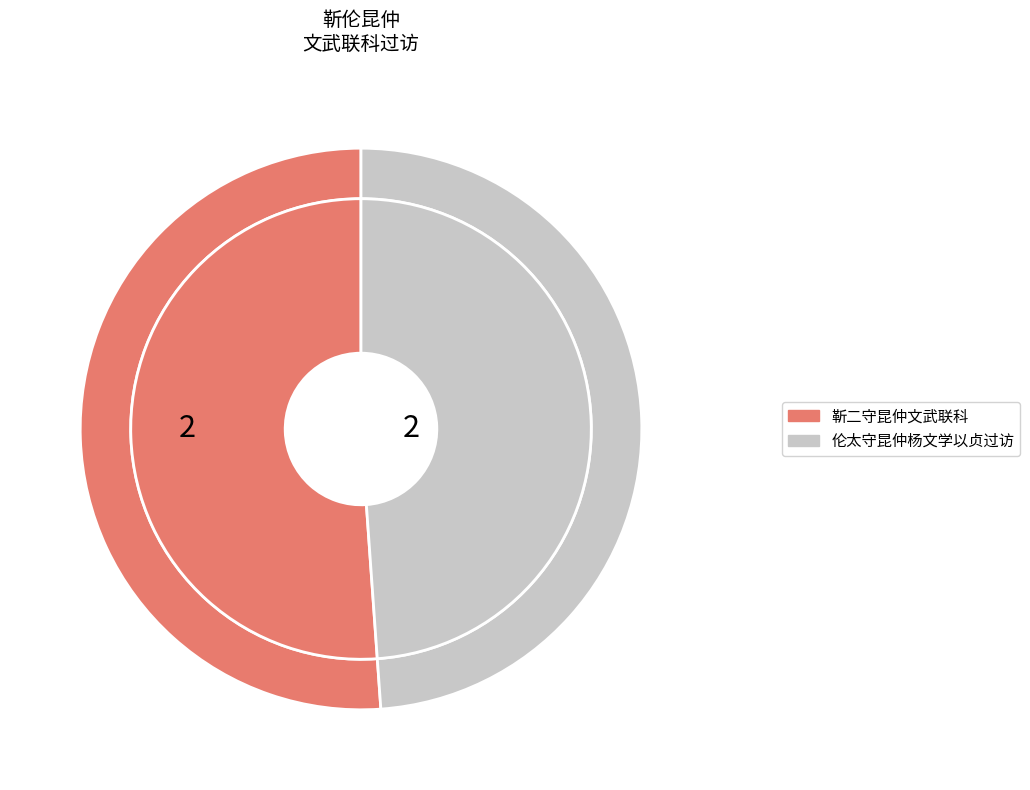

True or false: 靳二守昆仲文武联科 accounts for 51% of the total.

True